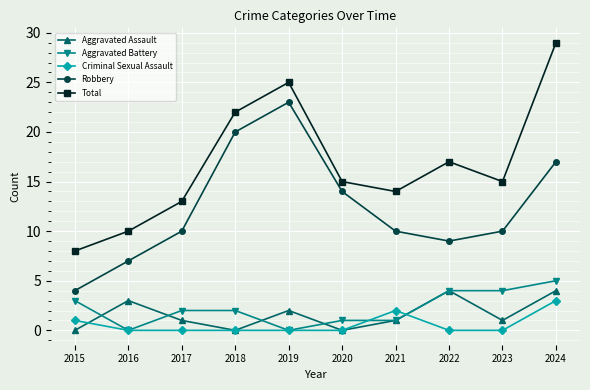

True or false: Robbery has a value of 18 at 2023.

False